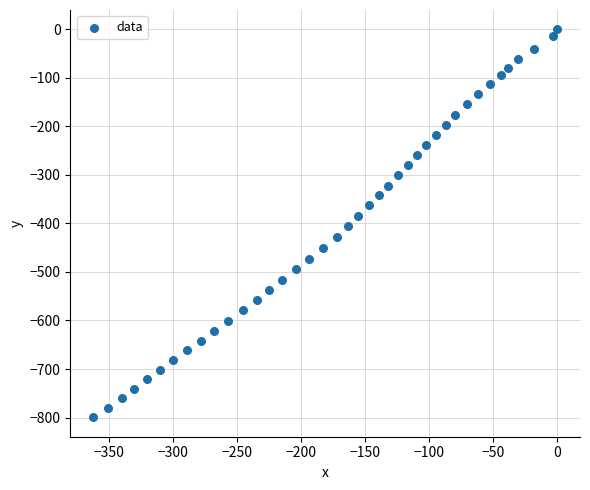

What is the range of Y values (max minus min)?

799.6